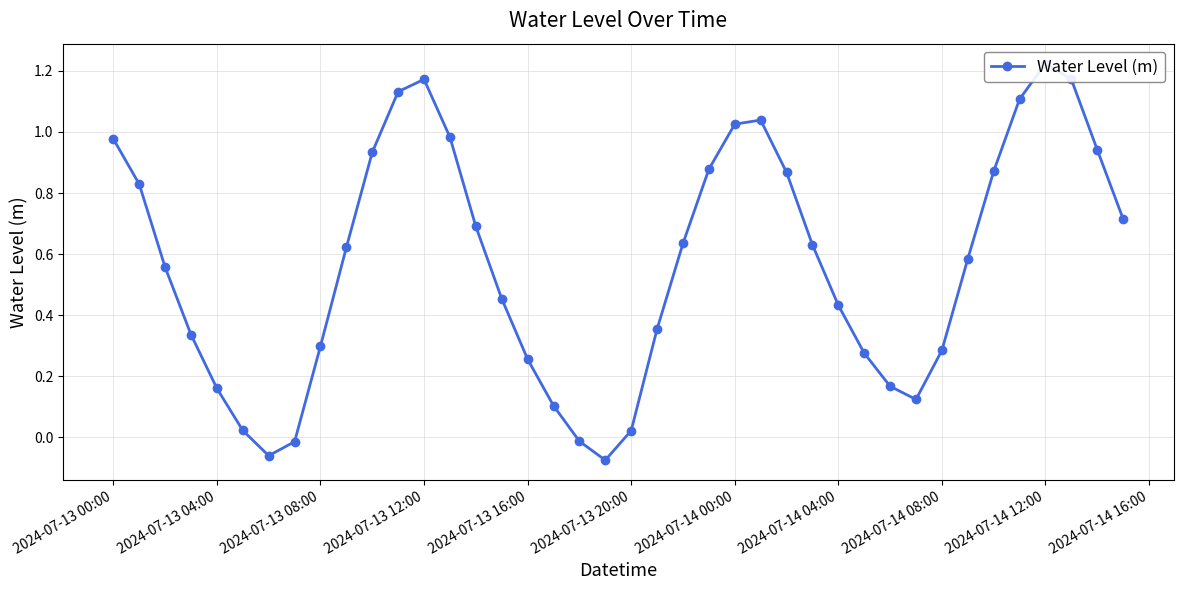

What is the greatest value displayed?

1.2